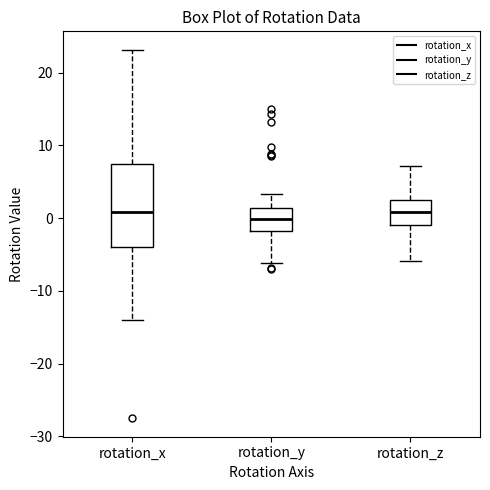

Reading left to right, read every box against the y-axis: the position of its median line, the range the box covers, and the ends of its whiskers. The values are not printed on the chart, so give them approximately, as read against the axis.

rotation_x: median 1, box -4 to 7, whiskers -14 to 23
rotation_y: median 0, box -2 to 1, whiskers -6 to 3
rotation_z: median 1, box -1 to 3, whiskers -6 to 7